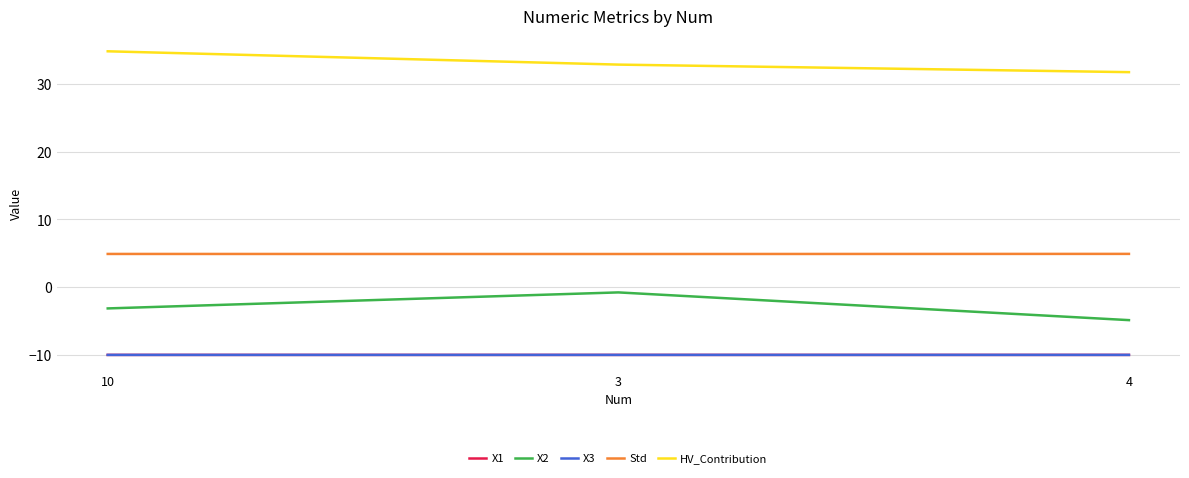

What is the lowest value of the Std series?

4.9